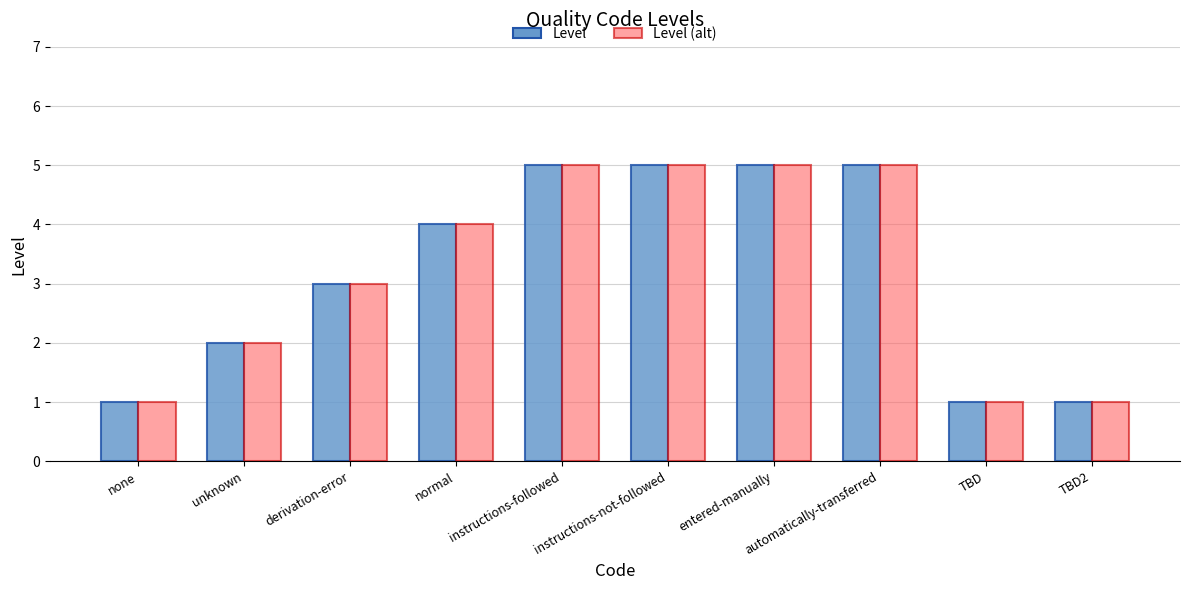

What is the label of the 6th bar from the left?

instructions-not-followed